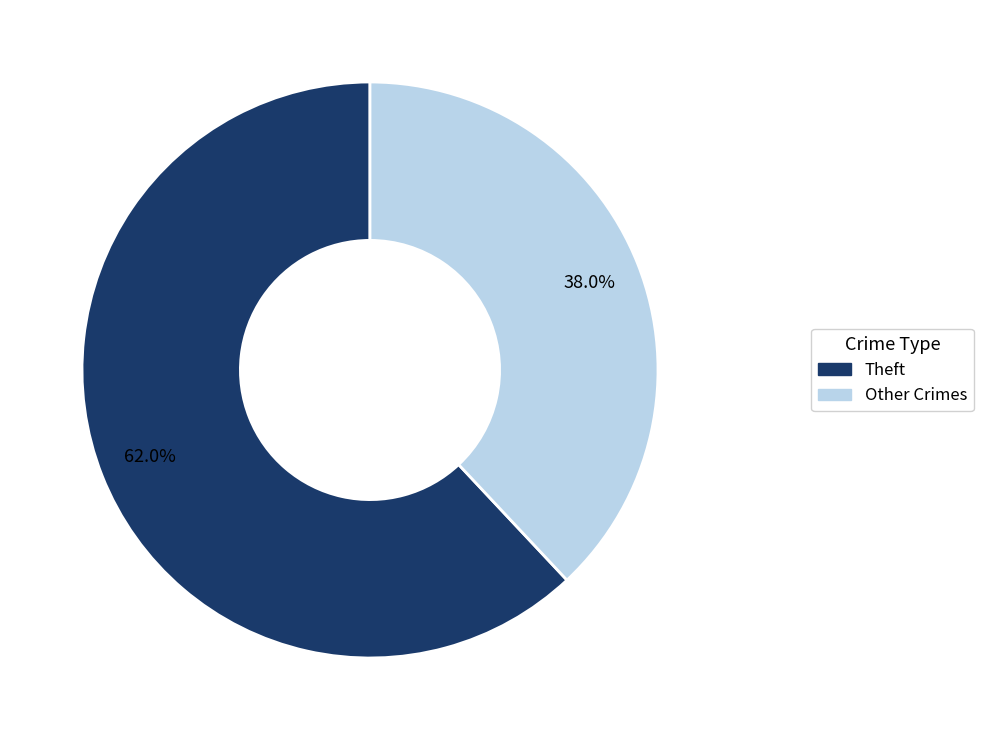

Is there a majority slice in this chart?

Yes